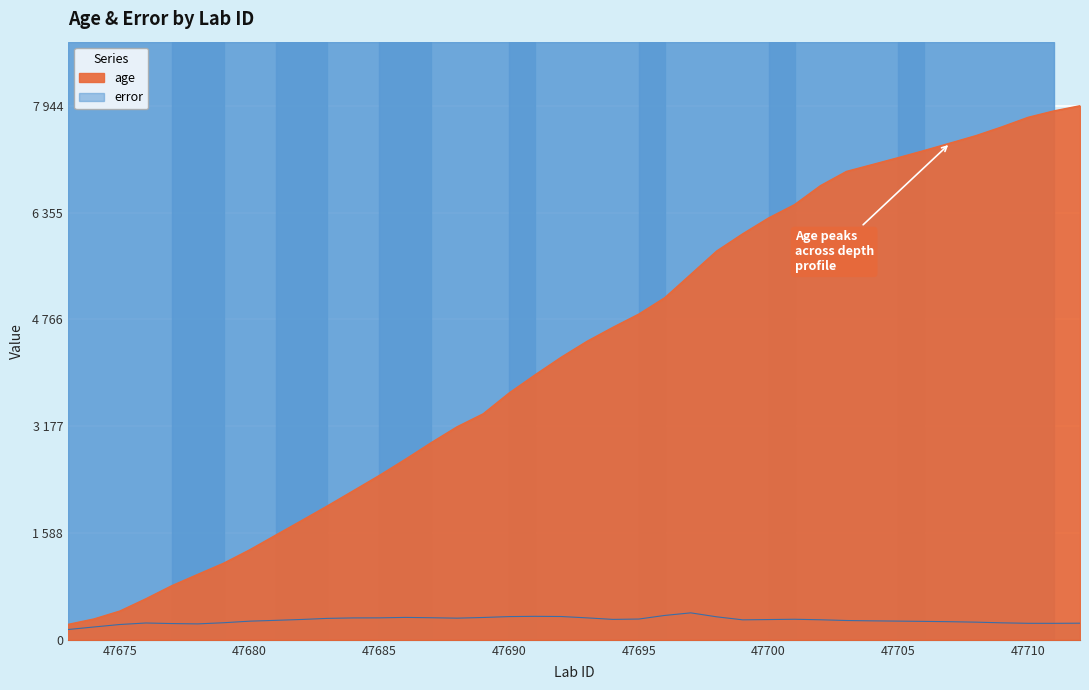

The age series shows 2218.2 at 47684. True or false?

True